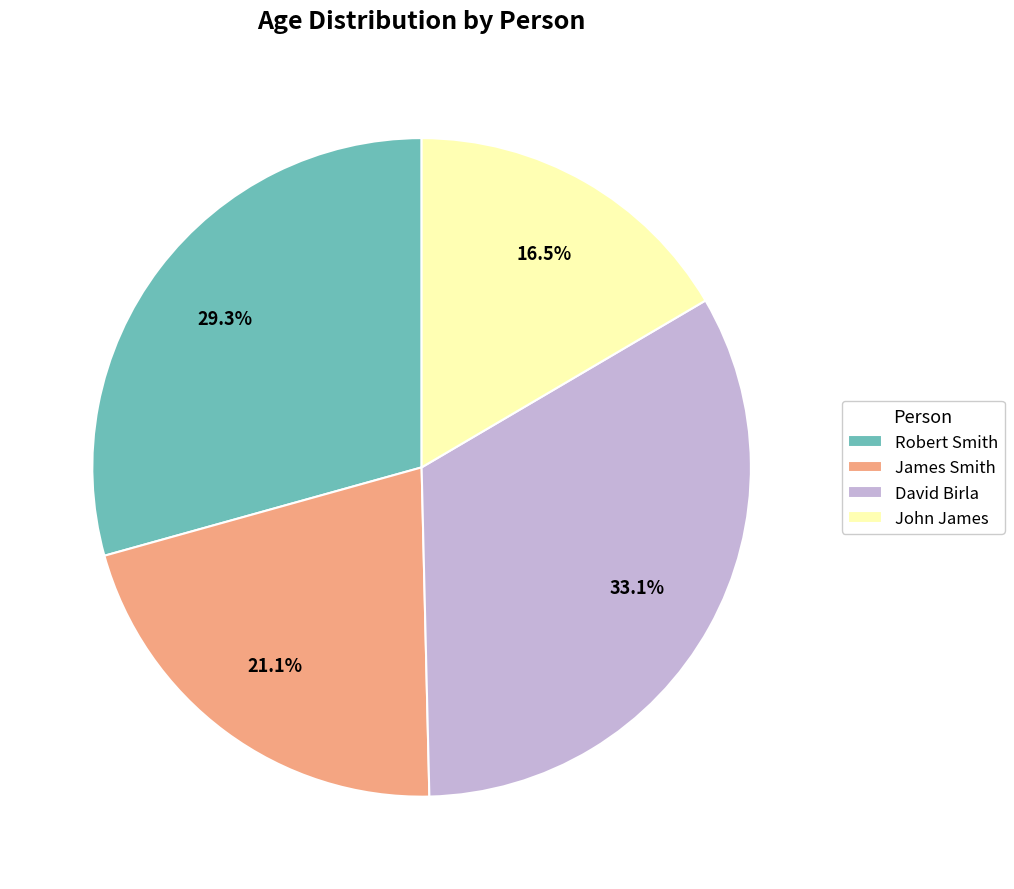

To the nearest percent, what is the difference between the largest and smallest slice percentages?

17%